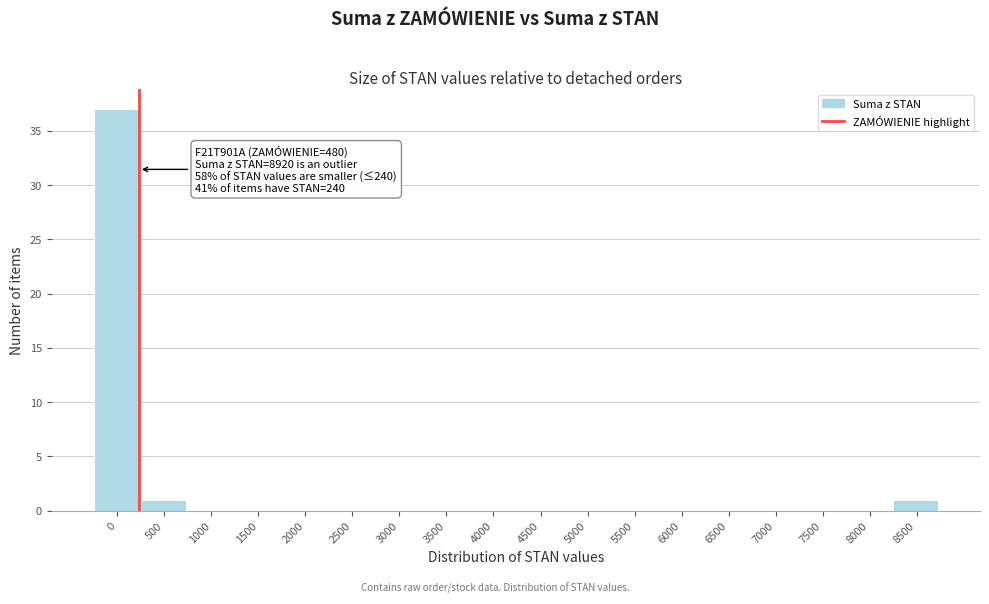

Reading left to right, list all the values displayed in this chart.

0=37	500=1	1000=0	1500=0	2000=0	2500=0	3000=0	3500=0	4000=0	4500=0	5000=0	5500=0	6000=0	6500=0	7000=0	7500=0	8000=0	8500=1